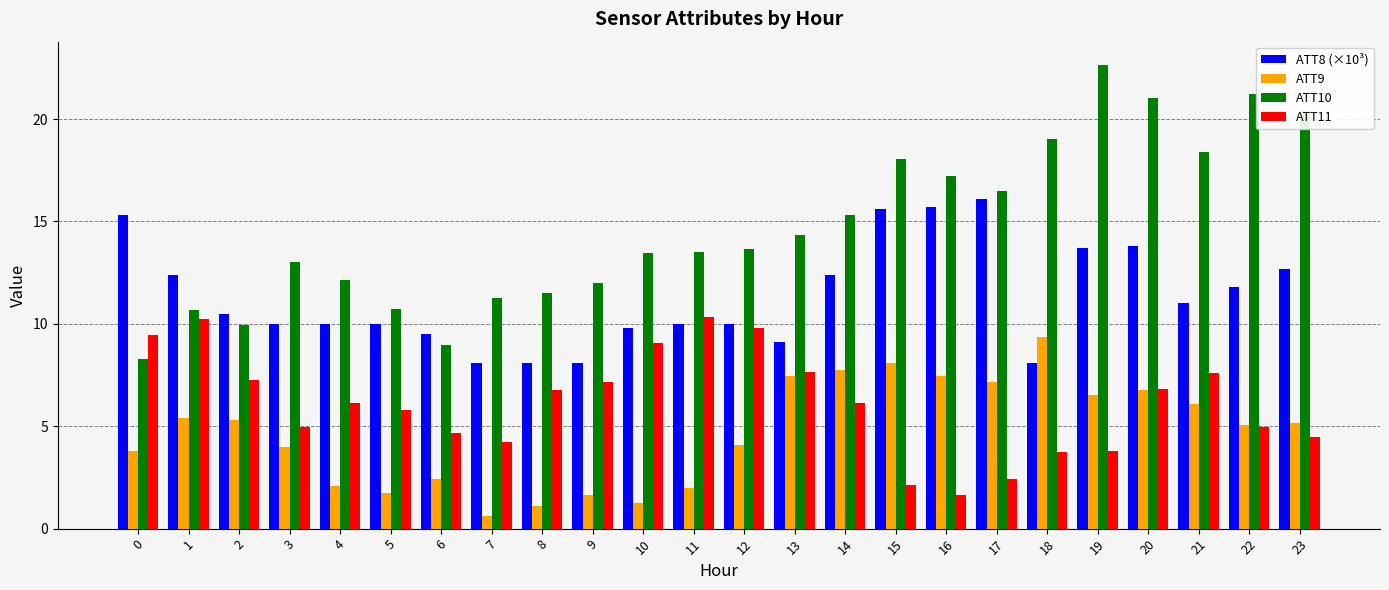

At which category does the chart reach its minimum across all series?

7